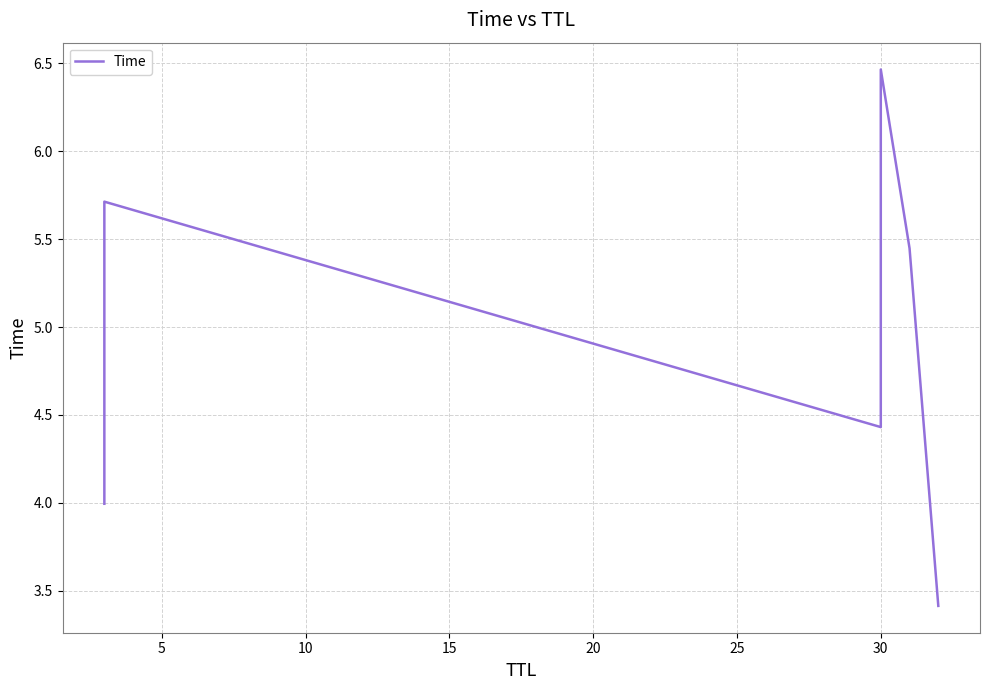

What is the value of the 3rd point from the left?

4.4